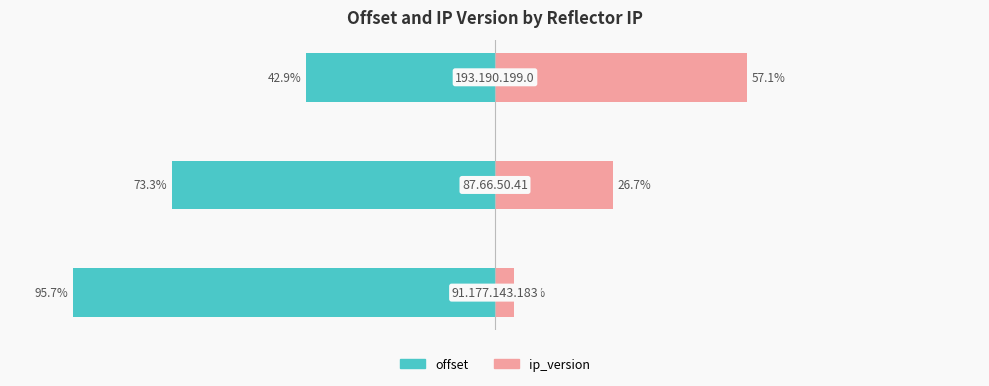

What is the average value of the ip_version series?

29.4